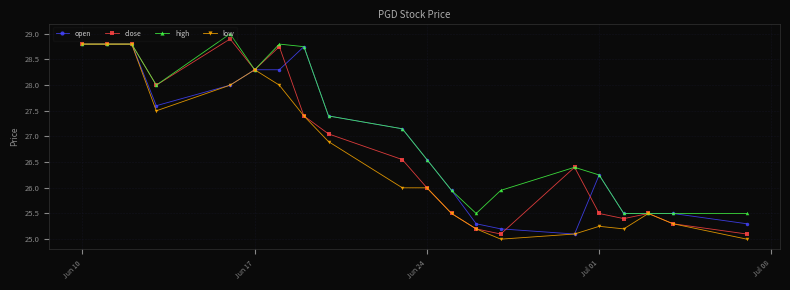

What is the smallest value displayed?

25.0